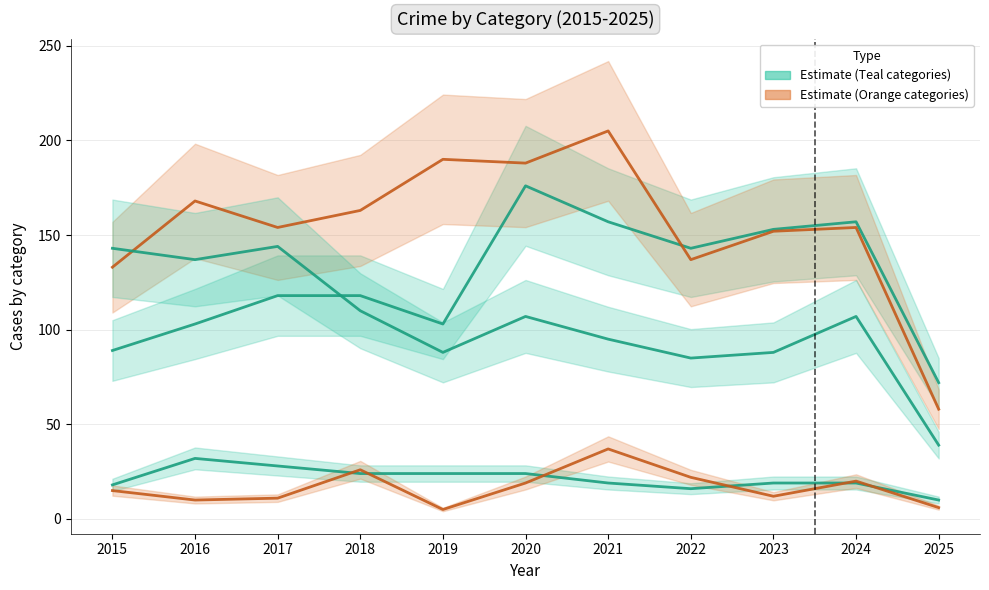

Which category has the lowest value in the Aggravated Assault series?

2025